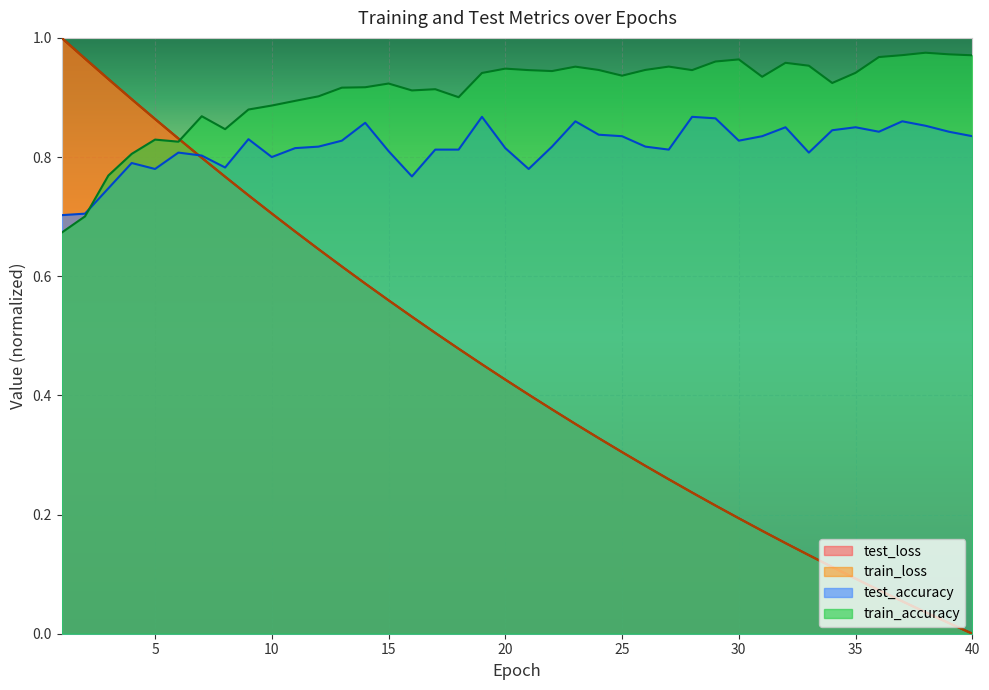

Reading left to right, list all the values displayed in this chart.

test_loss: 1.0	1.0	0.9	0.9	0.9	0.8	0.8	0.8	0.7	0.7	0.7	0.6	0.6	0.6	0.6	0.5	0.5	0.5	0.5	0.4	0.4	0.4	0.4	0.3	0.3	0.3	0.3	0.2	0.2	0.2	0.2	0.2	0.1	0.1	0.1	0.1	0.1	0.0	0.0	0.0
train_loss: 1.0	1.0	0.9	0.9	0.9	0.8	0.8	0.8	0.7	0.7	0.7	0.6	0.6	0.6	0.6	0.5	0.5	0.5	0.5	0.4	0.4	0.4	0.4	0.3	0.3	0.3	0.3	0.2	0.2	0.2	0.2	0.2	0.1	0.1	0.1	0.1	0.1	0.0	0.0	0.0
test_accuracy: 0.7	0.7	0.7	0.8	0.8	0.8	0.8	0.8	0.8	0.8	0.8	0.8	0.8	0.9	0.8	0.8	0.8	0.8	0.9	0.8	0.8	0.8	0.9	0.8	0.8	0.8	0.8	0.9	0.9	0.8	0.8	0.8	0.8	0.8	0.9	0.8	0.9	0.9	0.8	0.8
train_accuracy: 0.7	0.7	0.8	0.8	0.8	0.8	0.9	0.8	0.9	0.9	0.9	0.9	0.9	0.9	0.9	0.9	0.9	0.9	0.9	0.9	0.9	0.9	1.0	0.9	0.9	0.9	1.0	0.9	1.0	1.0	0.9	1.0	1.0	0.9	0.9	1.0	1.0	1.0	1.0	1.0